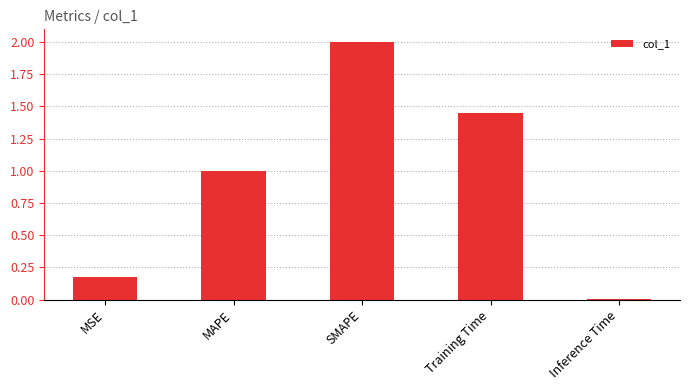

What is the difference between the values at MSE and SMAPE?

1.8